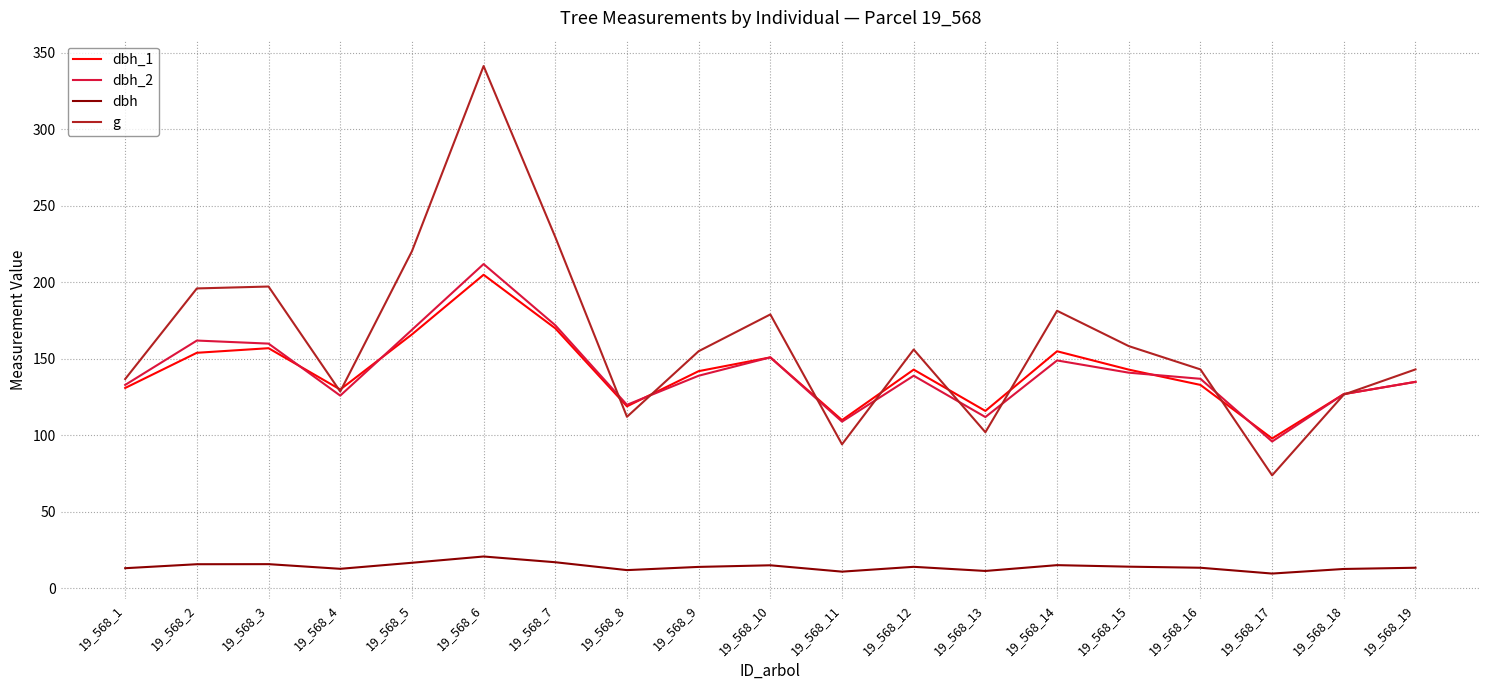

What is the total value across all series at 19_568_15?

456.6